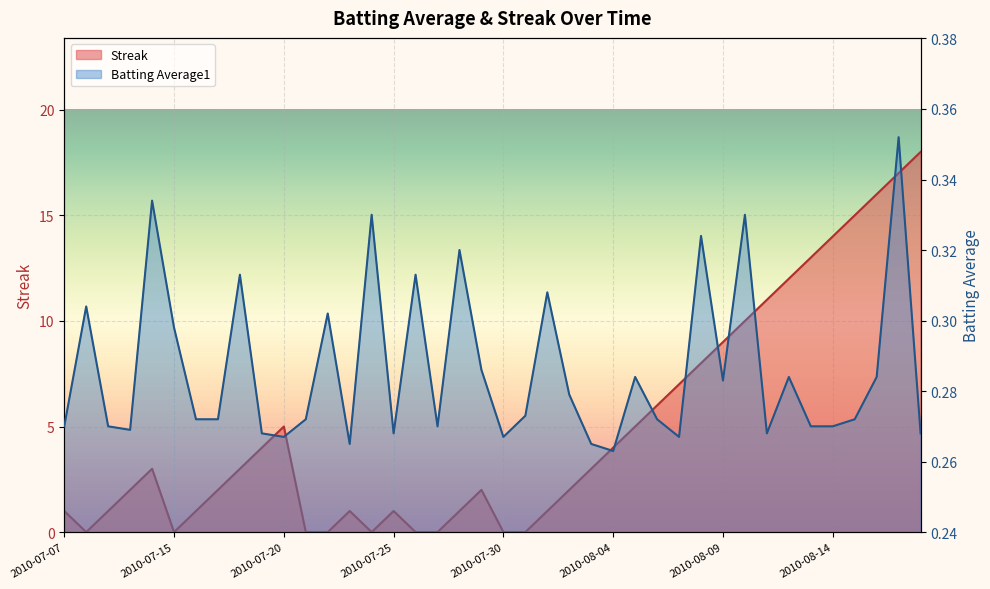

What is the label of the 5th point from the left?

2010-07-11